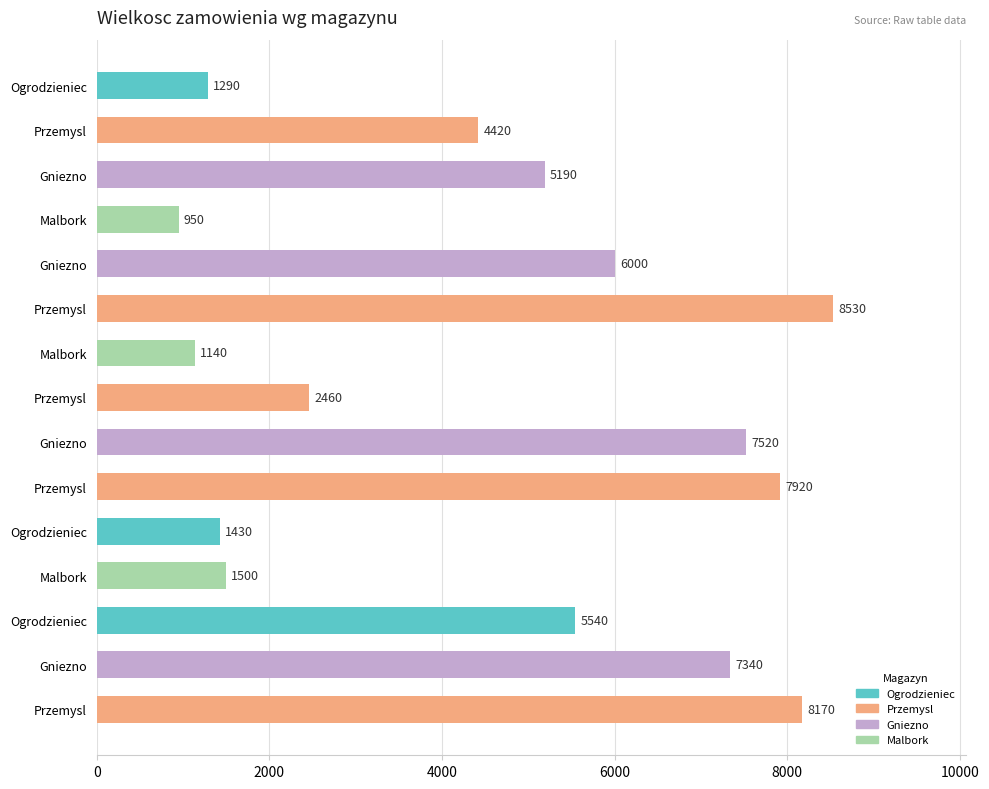

How many data points are less than 5190?

7